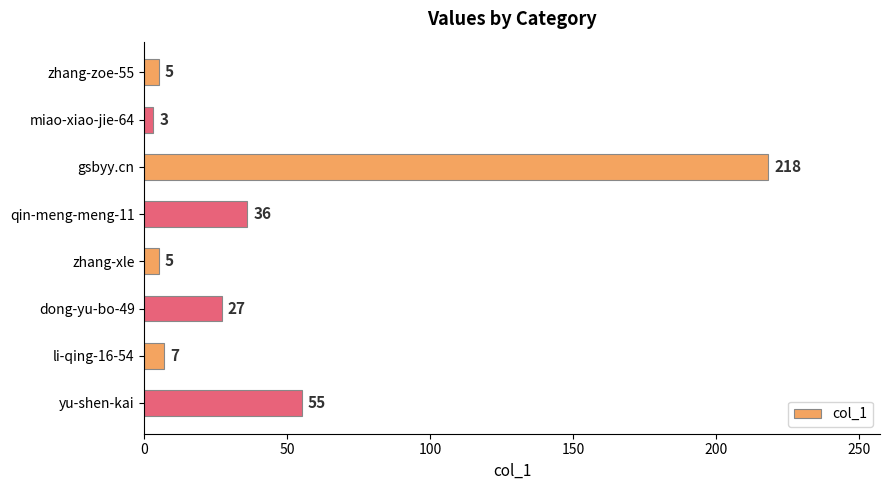

Which category has the lowest value across all series?

miao-xiao-jie-64